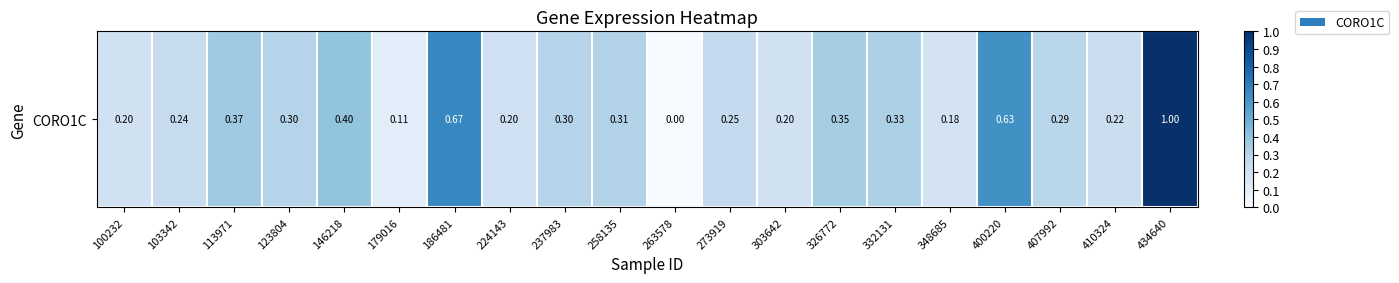

What is the difference between the second highest and second lowest values?

0.6